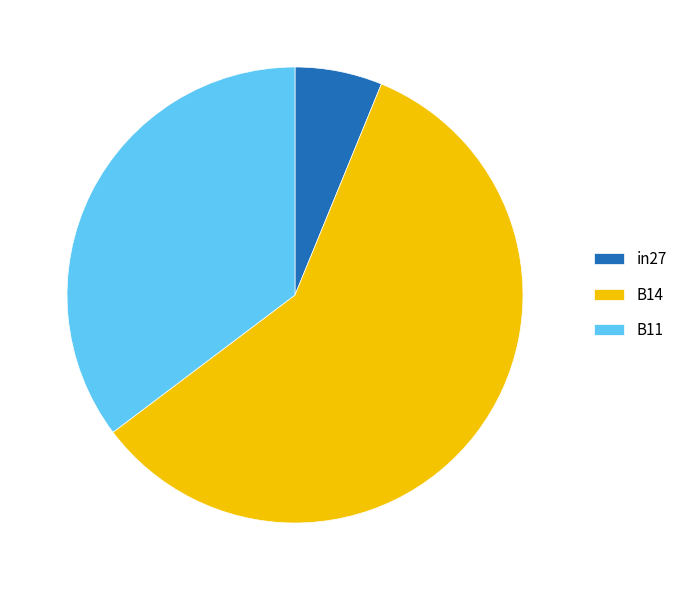

Is B11 the majority of the pie?

No